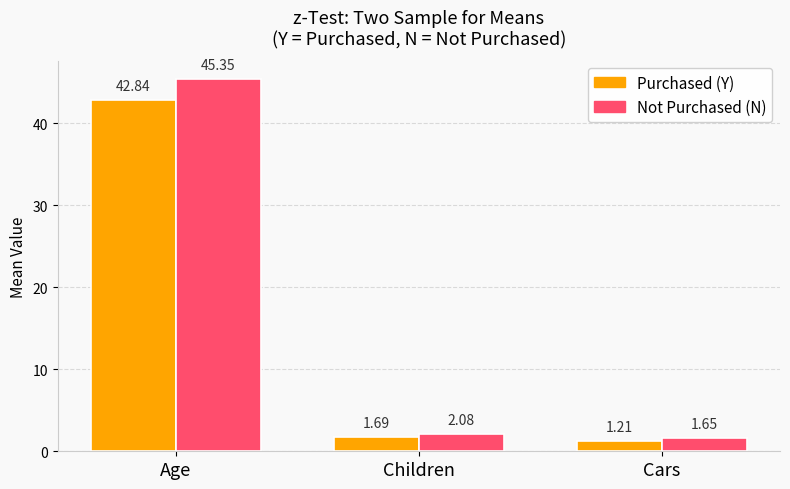

List the labels in order of Purchased (Y) value, largest first.

Age, Children, Cars